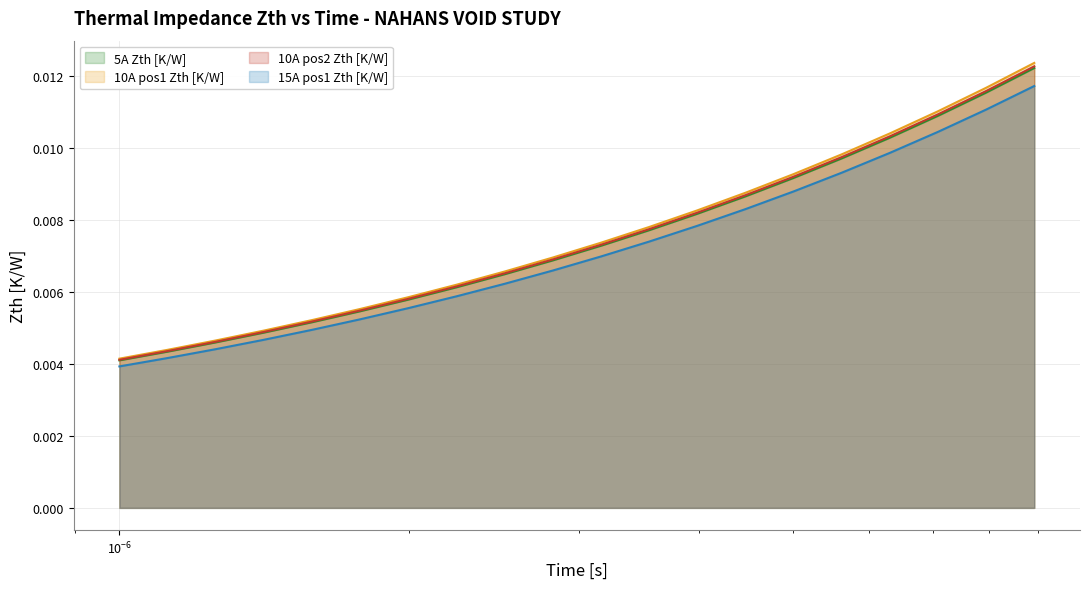

Rank the series by their maximum value, from highest to lowest.

10A pos2 Zth [K/W], 10A pos1 Zth [K/W], 5A Zth [K/W], 15A pos1 Zth [K/W]